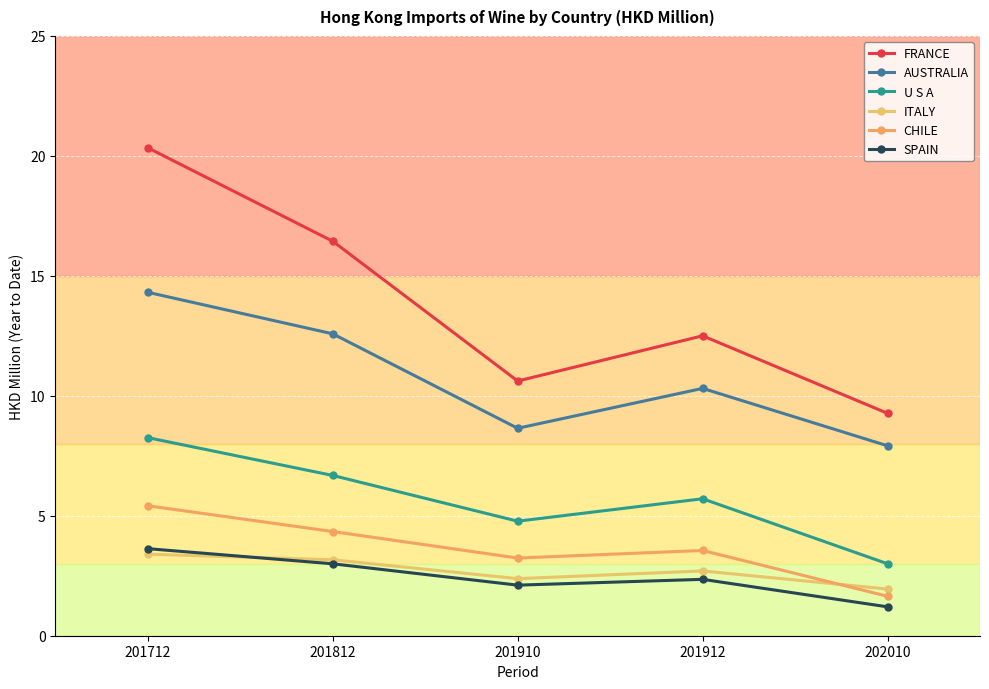

Where does the U S A series first go above 5?

201712